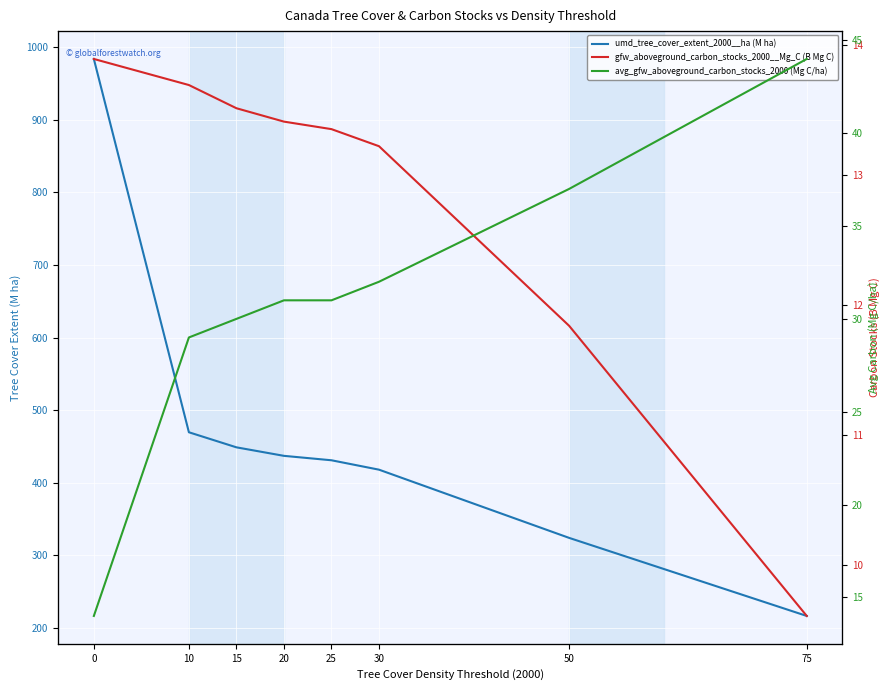

At which category does the chart reach its minimum across all series?

75